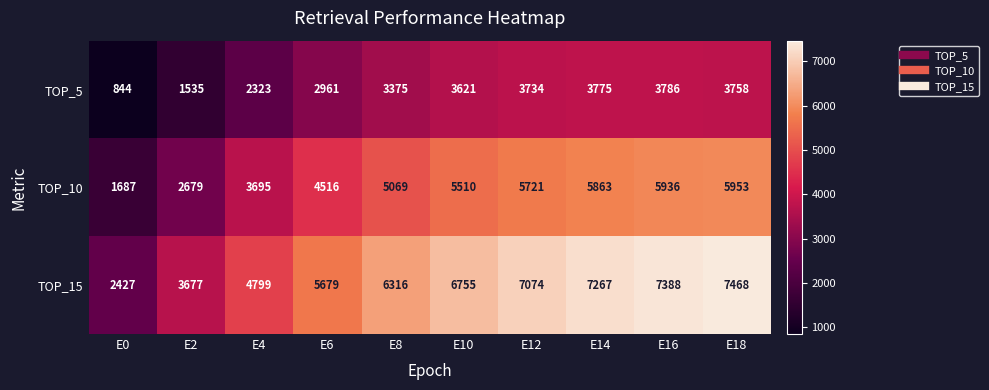

What is the difference between the maximum and minimum values in the TOP_5 series?

2942